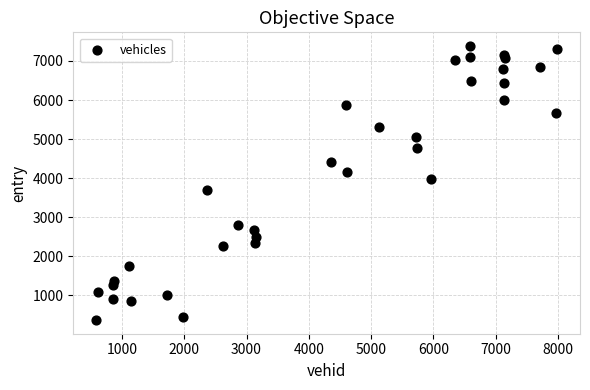

What Y value in the scatter plot is closest to 3873?

3971.1